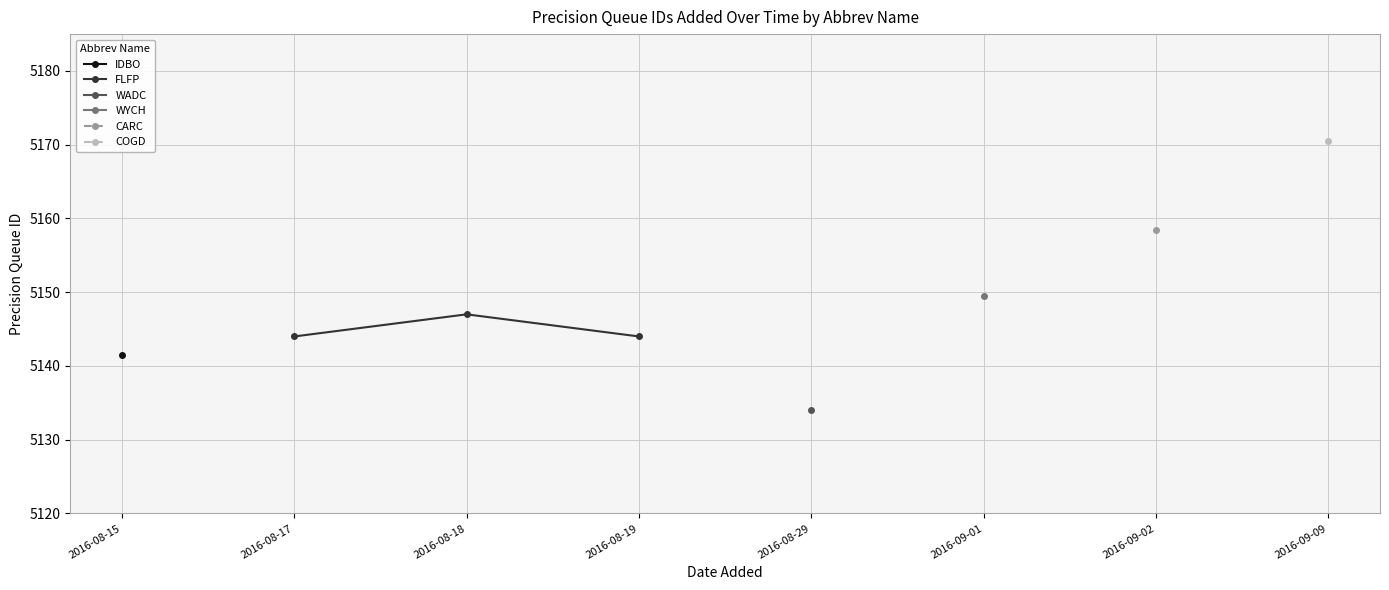

What is the value of the FLFP point at the 2nd from the left?

5147